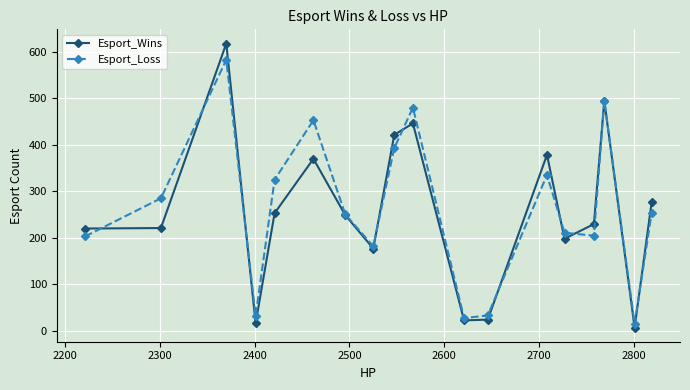

Which series has the widest spread of values?

Esport_Wins